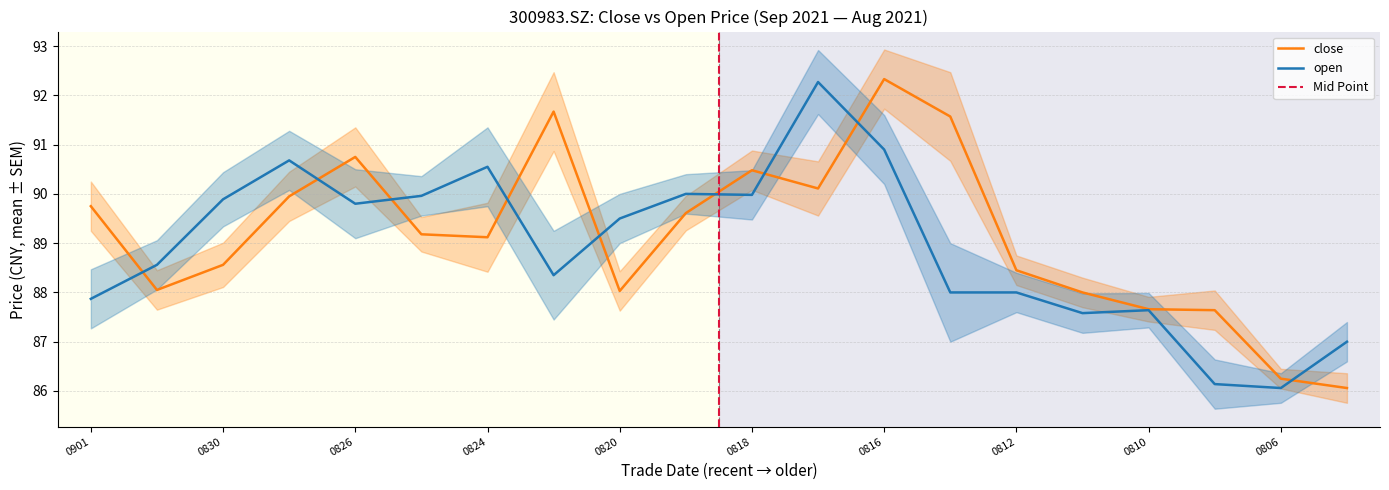

Reading left to right, transcribe all the data shown in this chart.

close: 89.8	88.0	88.6	90.0	90.8	89.2	89.1	91.7	88.0	89.6	90.5	90.1	92.3	91.6	88.5	88.0	87.7	87.6	86.2	86.1
open: 87.9	88.6	89.9	90.7	89.8	90.0	90.5	88.3	89.5	90.0	90.0	92.3	90.9	88.0	88.0	87.6	87.6	86.1	86.1	87.0